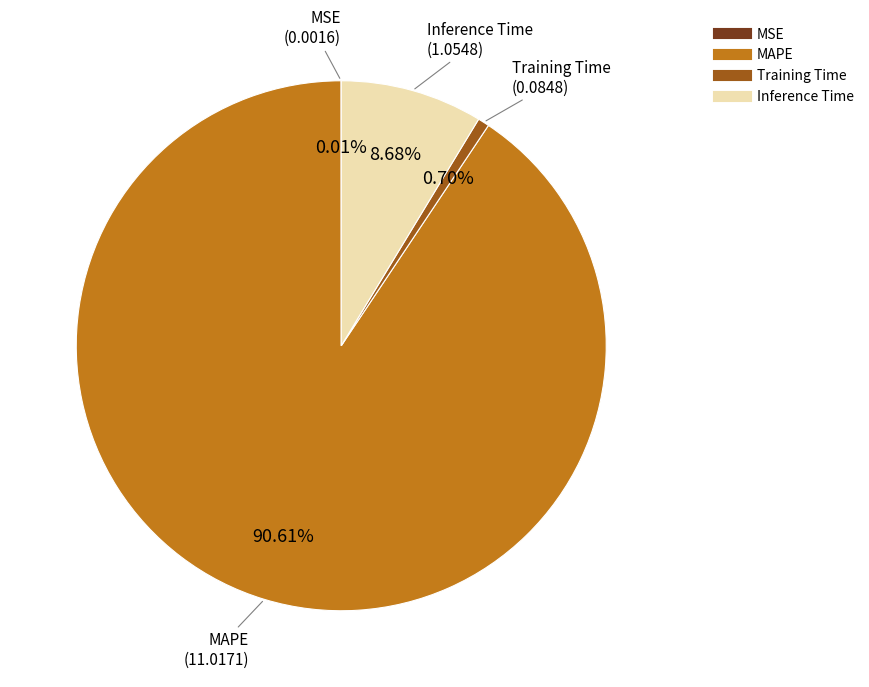

The Inference Time slice represents 18% of the pie. True or false?

False